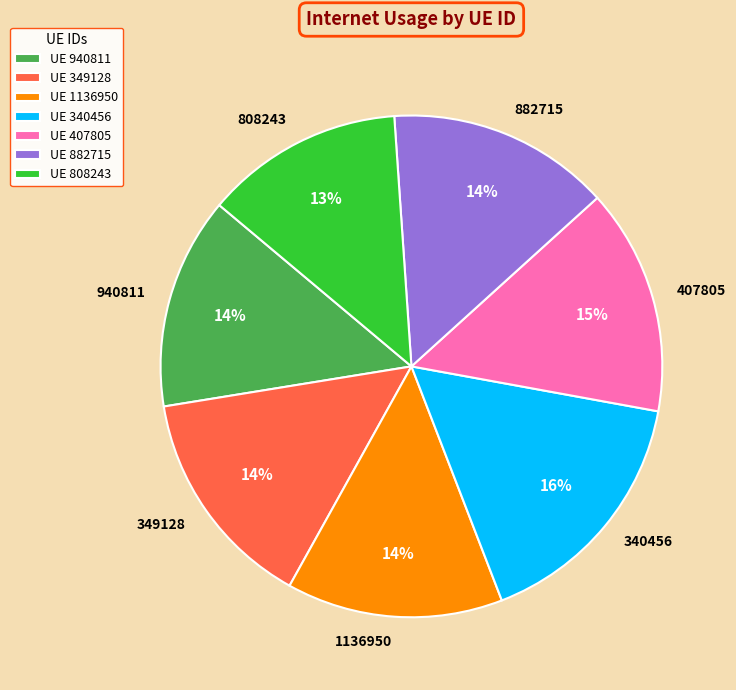

Is the sum of 882715 and 349128 greater than half?

No